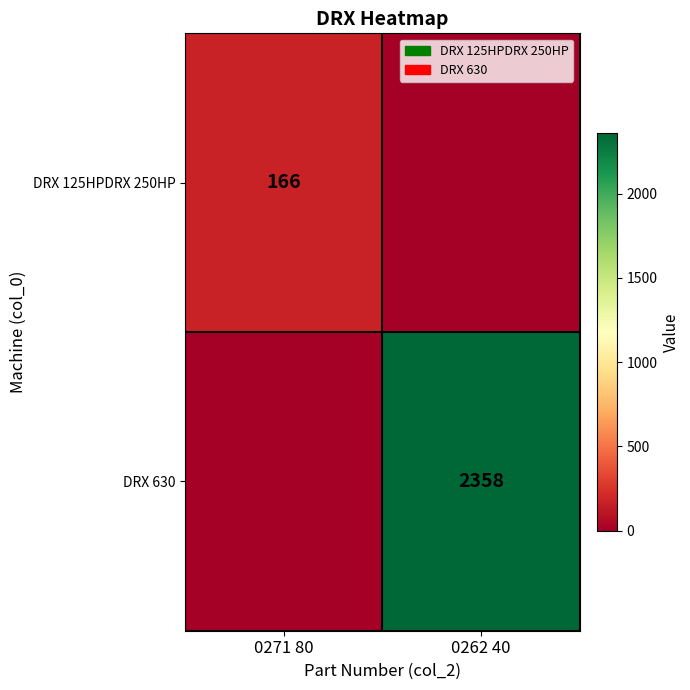

True or false: DRX 630 has a value of 4049 at 0262 40.

False